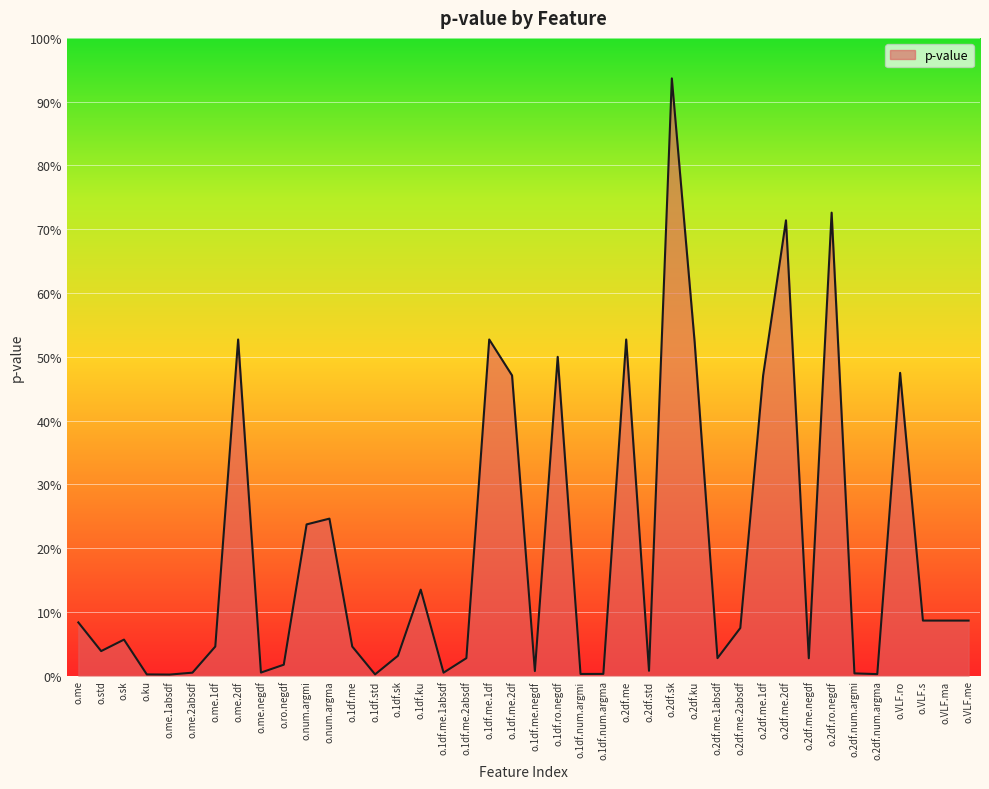

Rank the categories by value from lowest to highest.

o.me.1absdf, o.ku, o.1df.std, o.2df.num.argma, o.1df.num.argmi, o.1df.num.argma, o.2df.num.argmi, o.me.2absdf, o.1df.me.1absdf, o.me.negdf, o.1df.me.negdf, o.2df.std, o.ro.negdf, o.2df.me.negdf, o.1df.me.2absdf, o.2df.me.1absdf, o.1df.sk, o.std, o.me.1df, o.1df.me, o.sk, o.2df.me.2absdf, o.me, o.VLF.s, o.VLF.ma, o.VLF.me, o.1df.ku, o.num.argmi, o.num.argma, o.1df.me.2df, o.2df.me.1df, o.VLF.ro, o.1df.ro.negdf, o.2df.ku, o.me.2df, o.1df.me.1df, o.2df.me, o.2df.me.2df, o.2df.ro.negdf, o.2df.sk